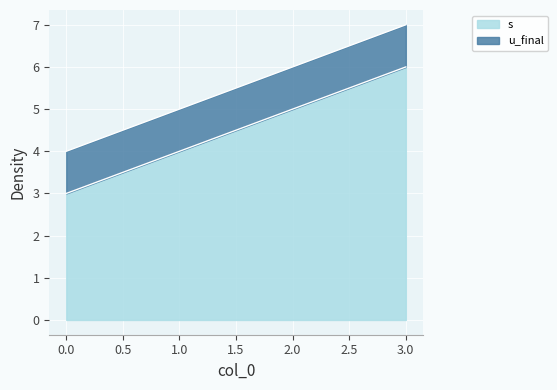

Reading left to right, extract all data points from this chart.

3	4	5	6